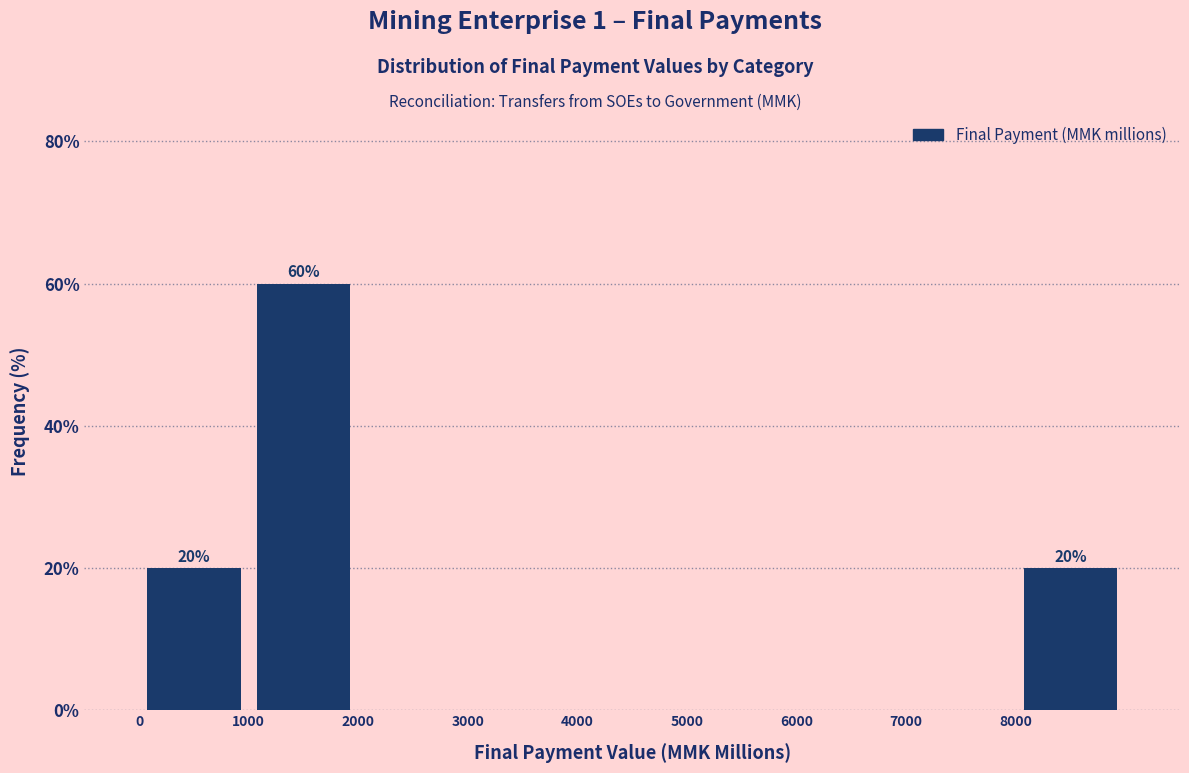

Which range on the x-axis has the tallest bar?

1000 to 2000